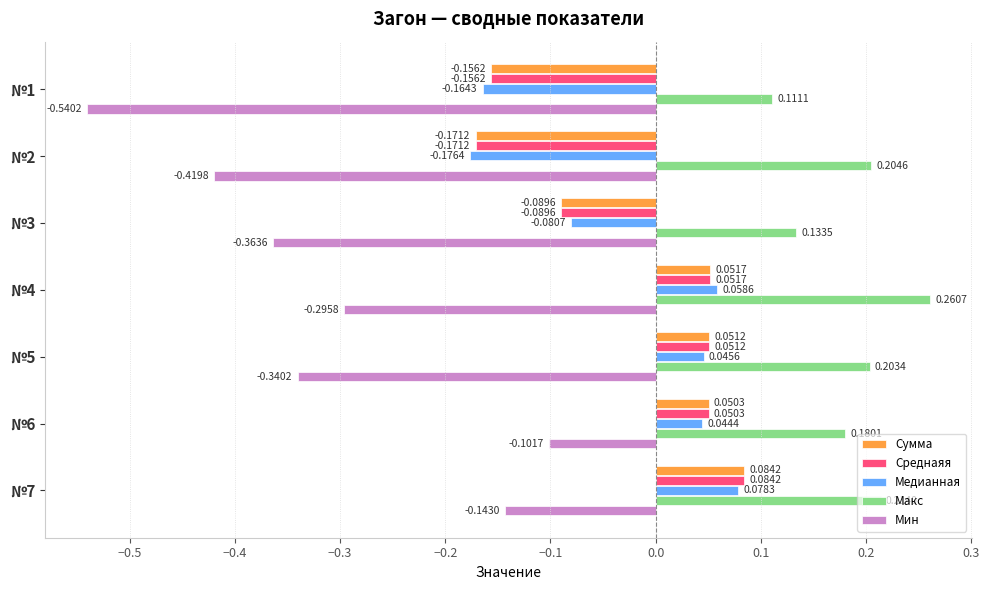

At which category does the chart reach its peak across all series?

№4